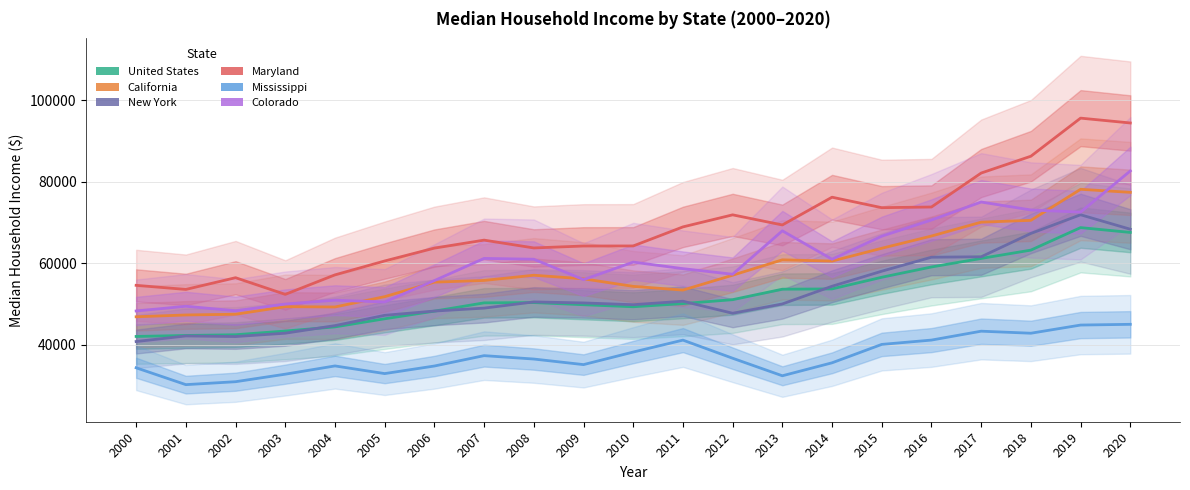

True or false: Colorado has a value of 60943 at 2008.

True